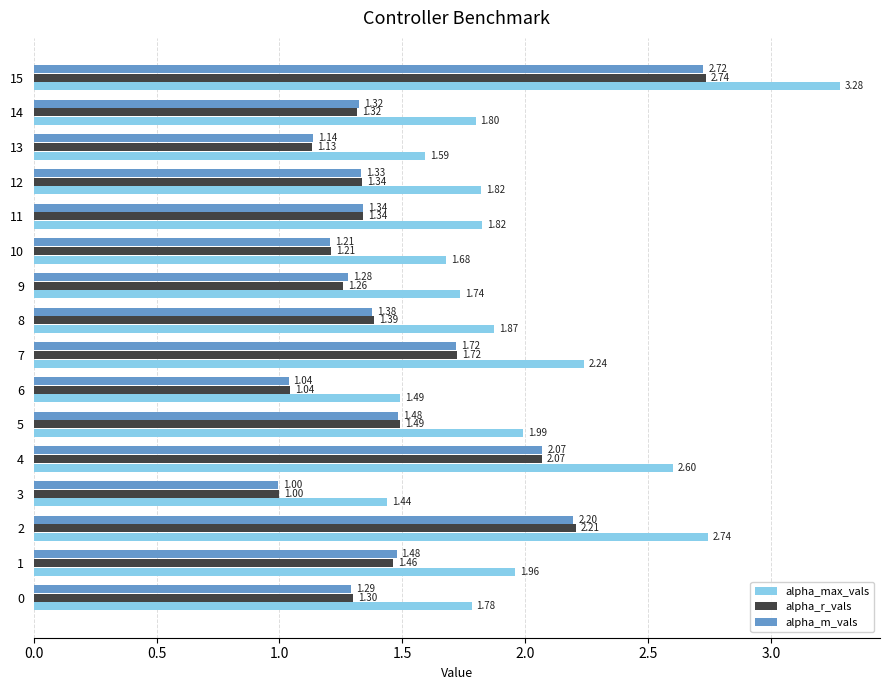

Which series has the widest spread of values?

alpha_max_vals